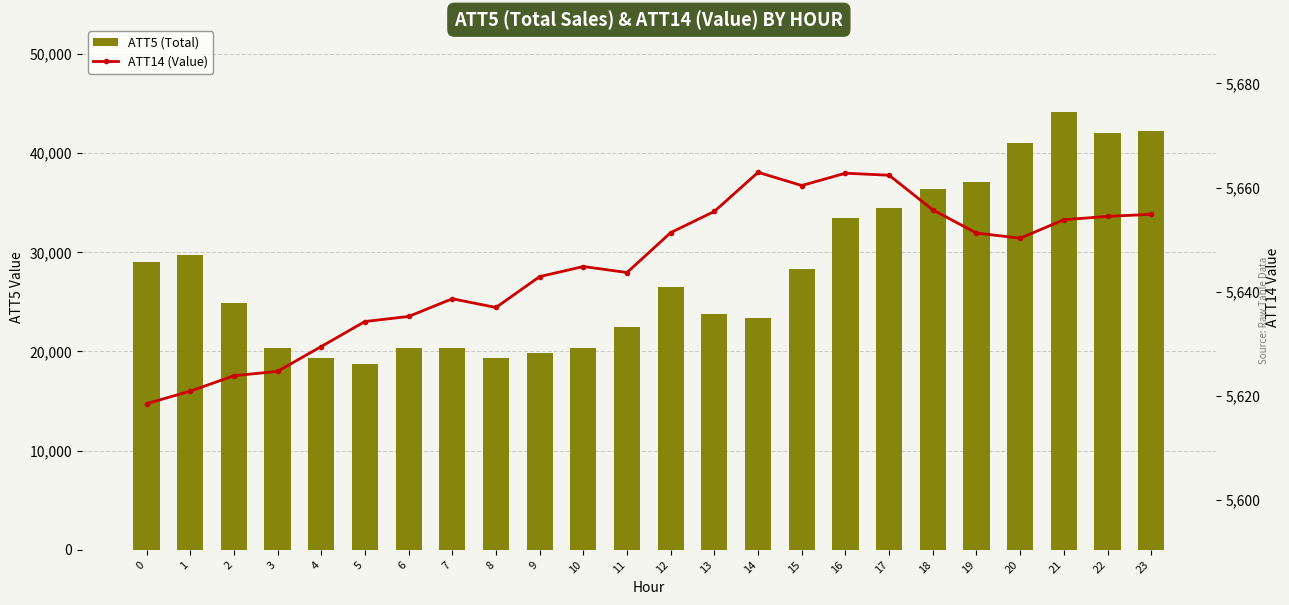

What is the total value across all series at 6?

25935.2